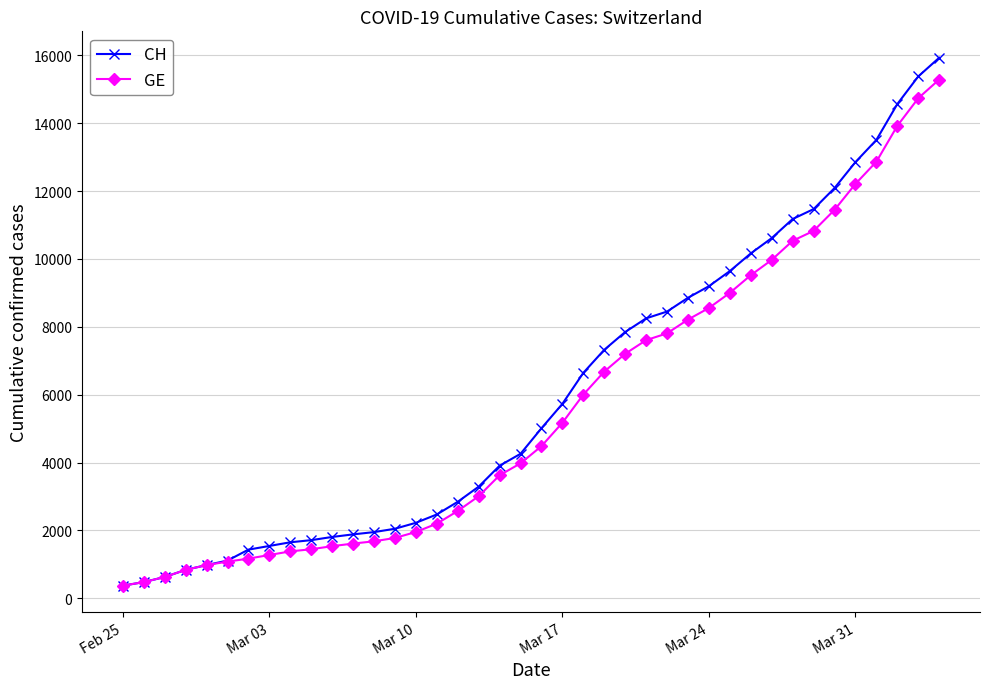

What is the value of the GE point at the 21st from the left?

4485